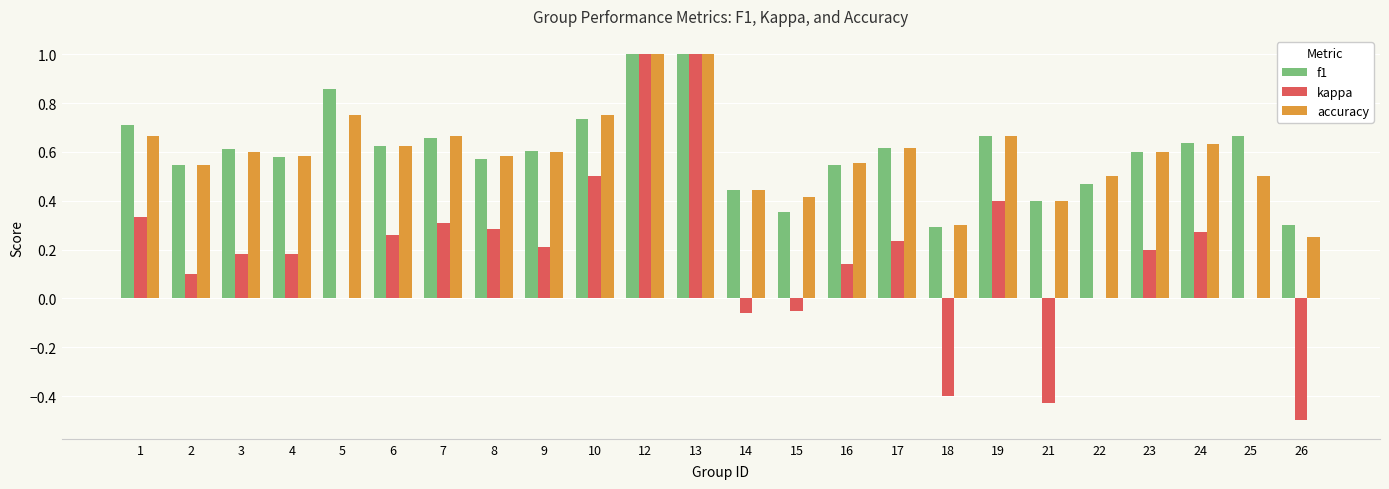

The kappa series shows 0.3 at 8. True or false?

True